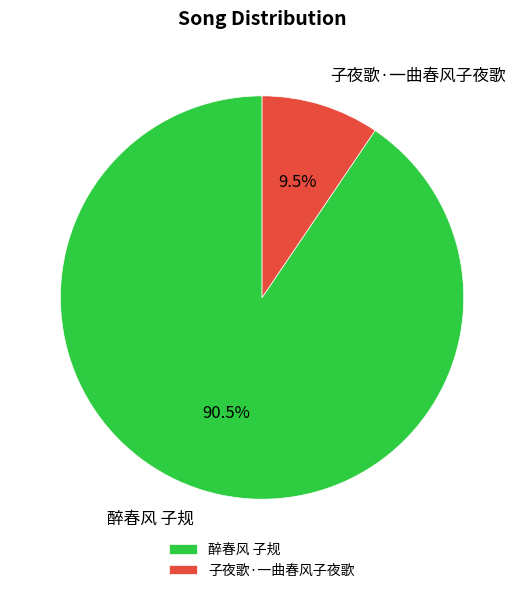

Which has a higher value, 子夜歌·一曲春风子夜歌 or 醉春风 子规?

醉春风 子规